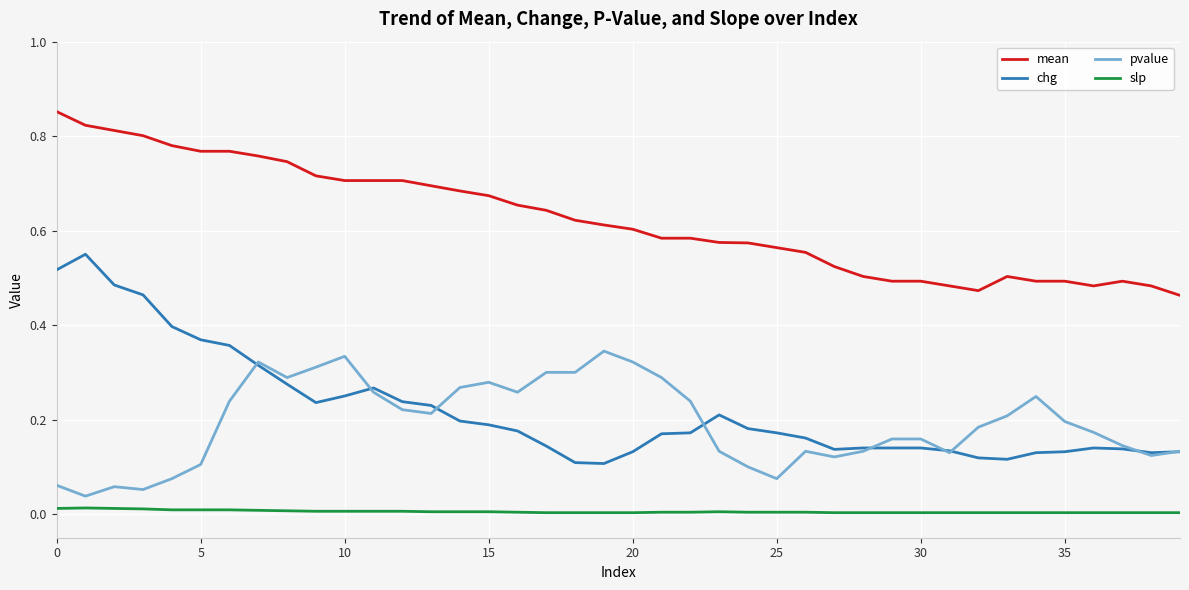

True or false: mean and chg intersect in this chart.

False